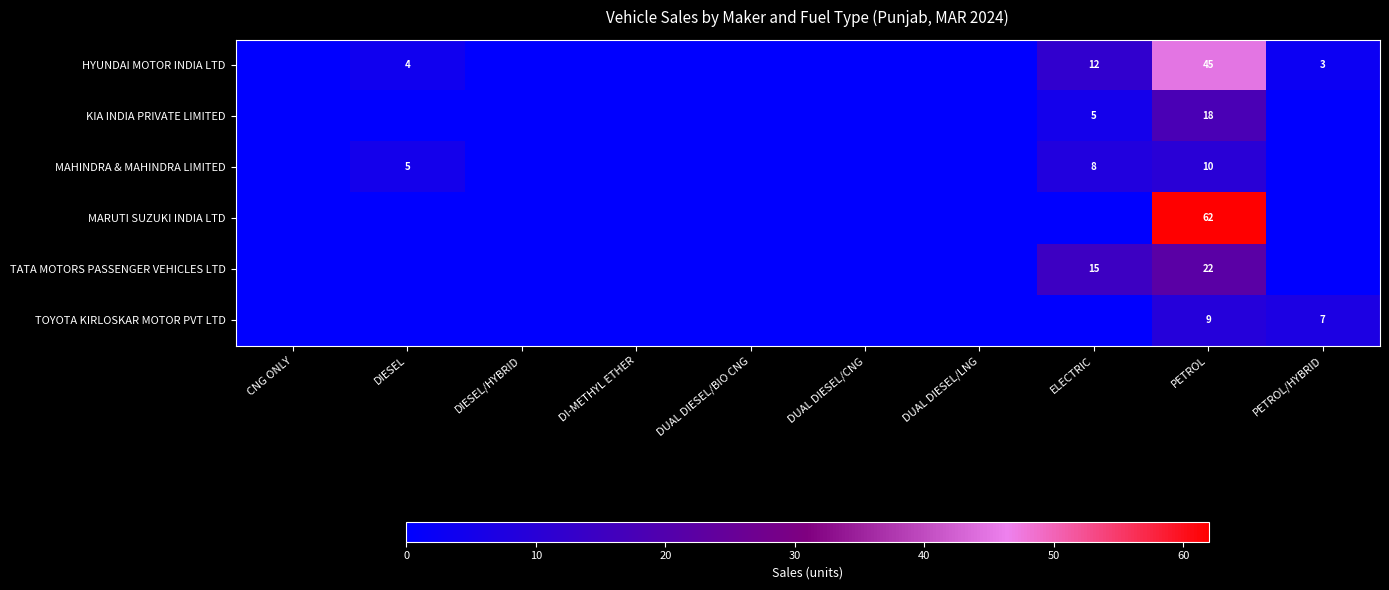

The HYUNDAI MOTOR INDIA LTD series shows 4 at DIESEL. True or false?

True